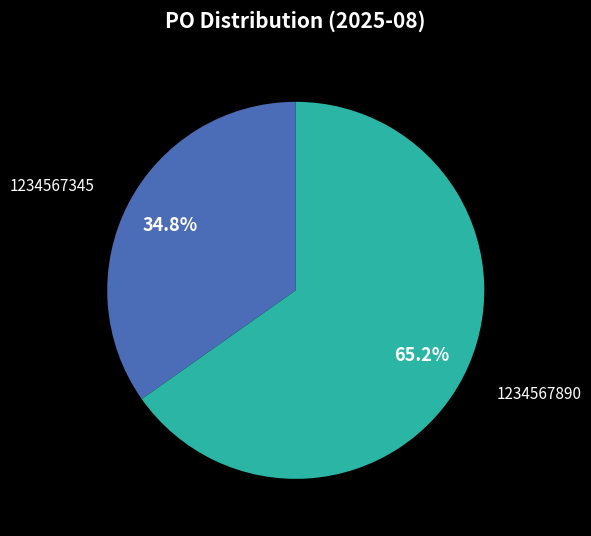

To the nearest percent, what is the average slice percentage?

50%